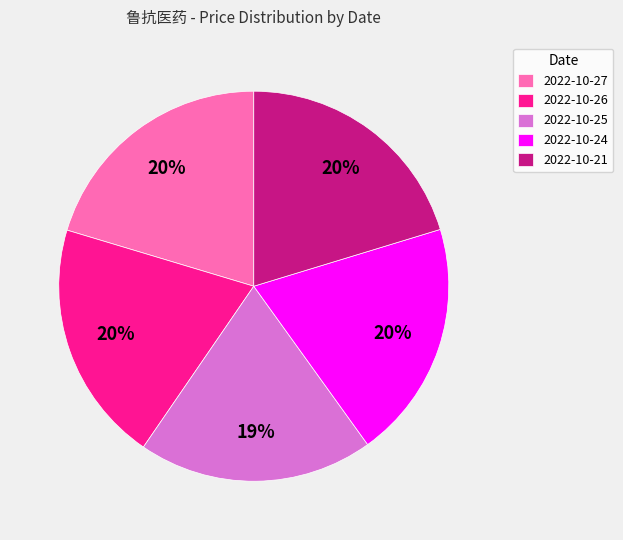

True or false: 2022-10-27 accounts for 34% of the total.

False